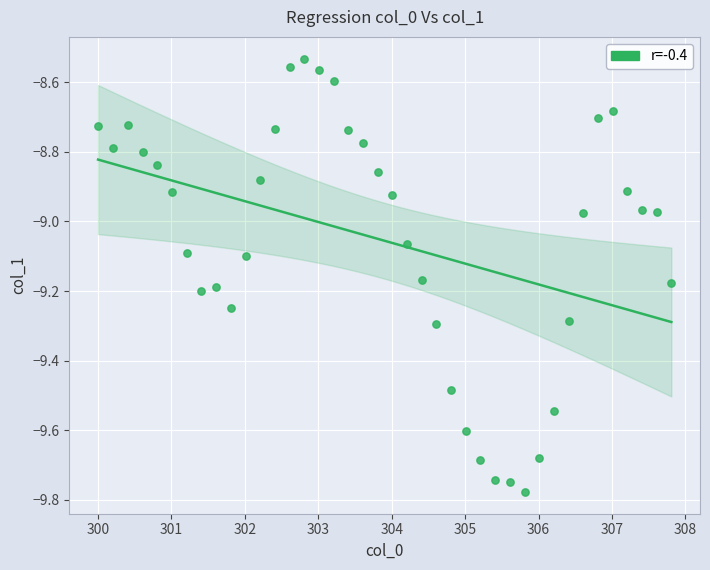

What is the range of X values (max minus min)?

7.8